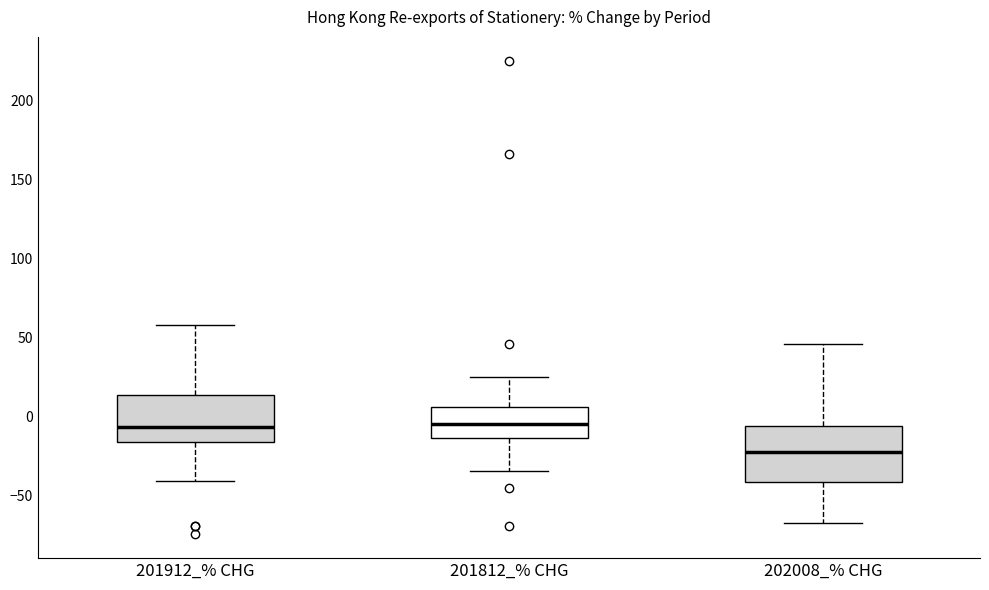

Where is the upper edge of the box for 202008_% CHG on the y-axis? The values are not printed on the chart, so give them approximately, as read against the axis.

-5